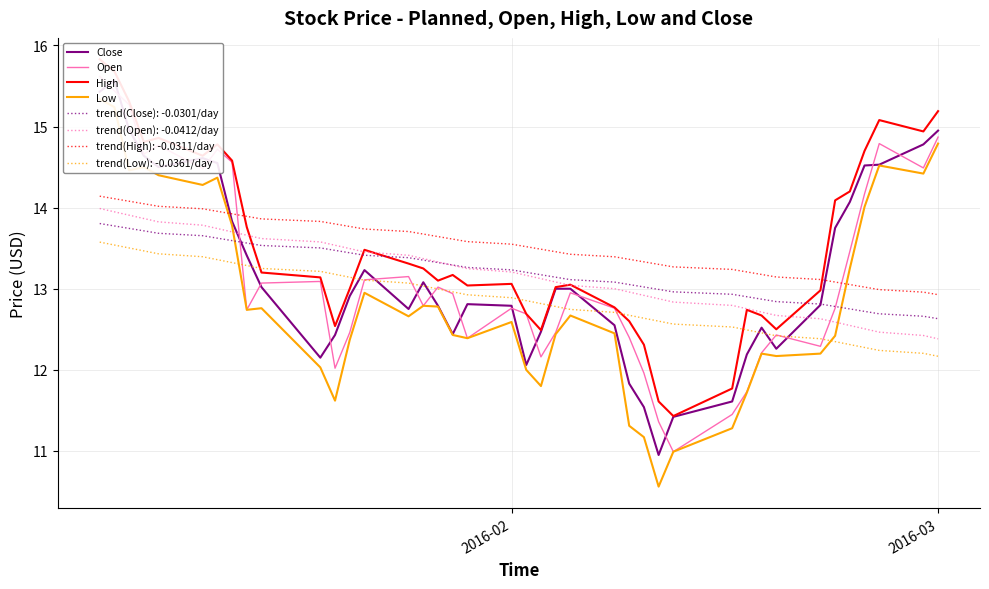

True or false: trend(Close): -0.0301/day and trend(High): -0.0311/day cross at least once.

False